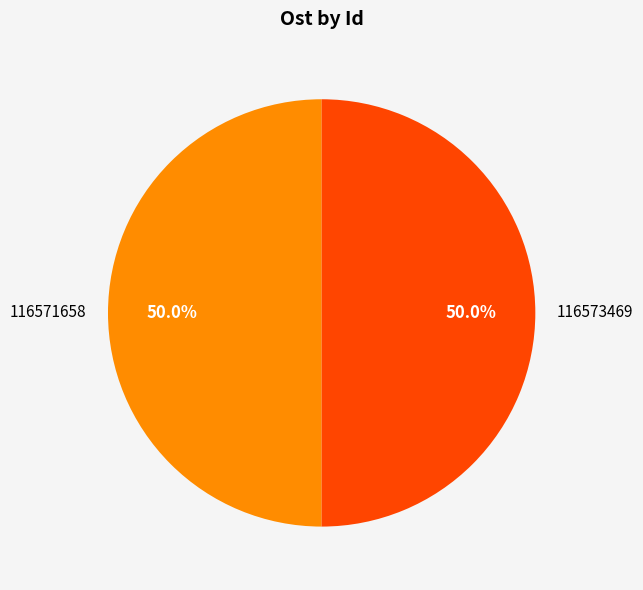

What is the ratio of the value at 116571658 to the value at 116573469?

1.0